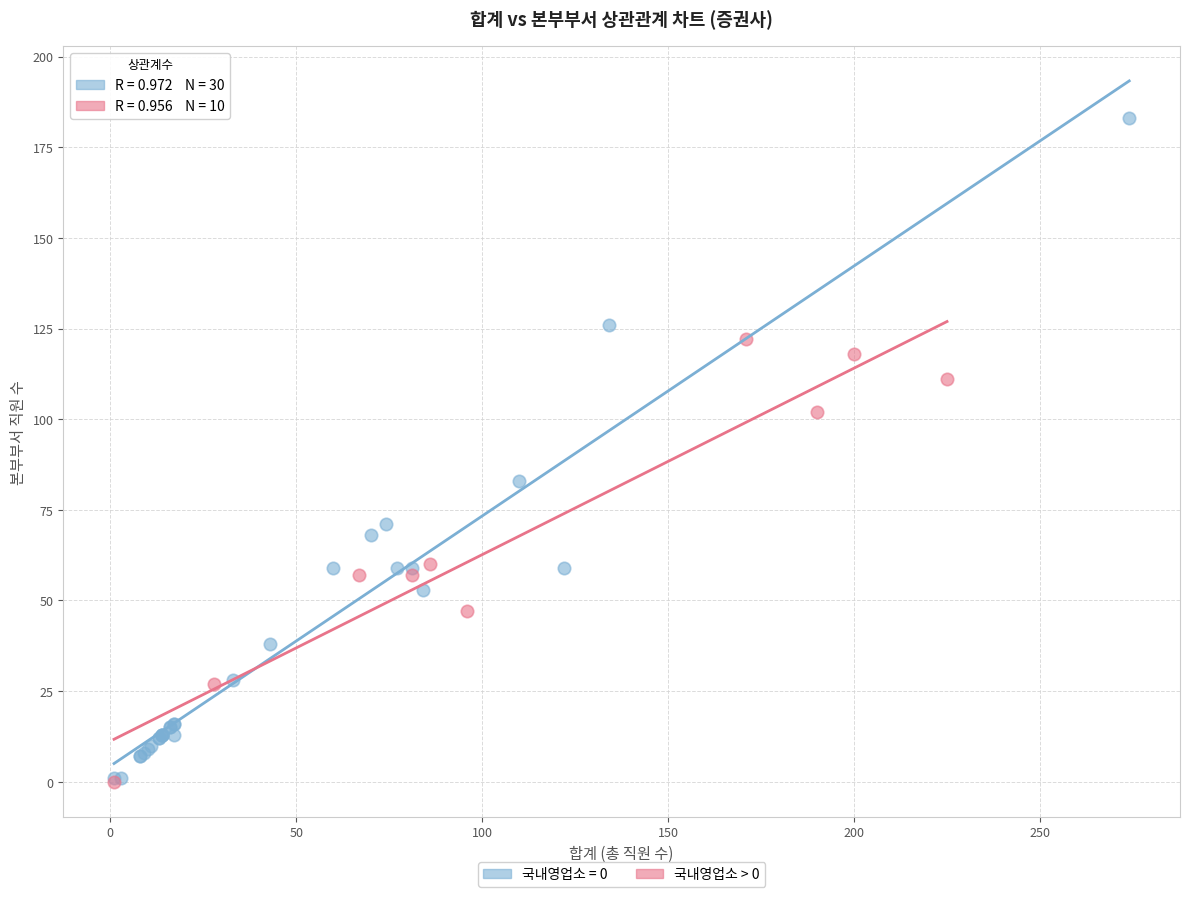

Which series has the widest spread of Y values?

국내영업소 = 0